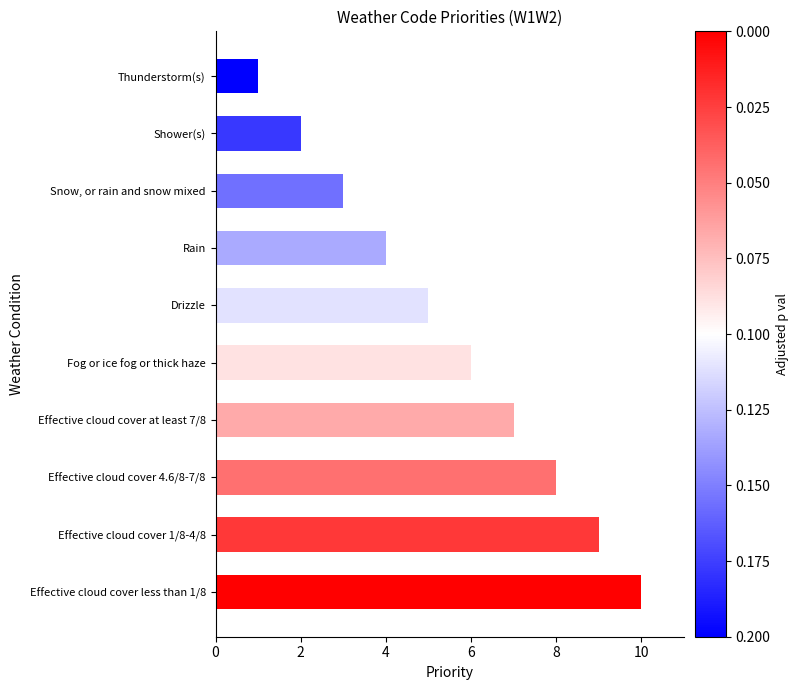

What is the sum of all values?

55